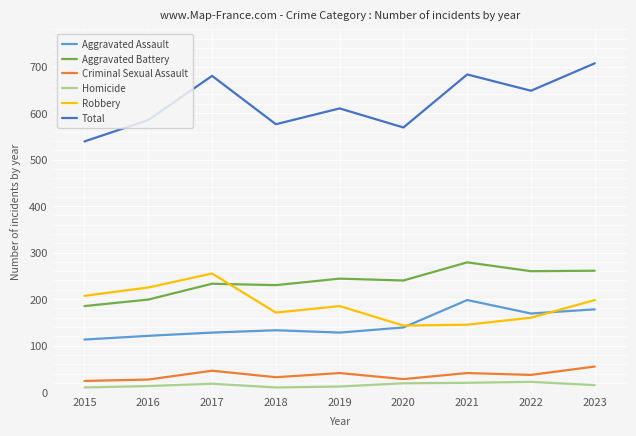

What is the average value of the Aggravated Assault series?

145